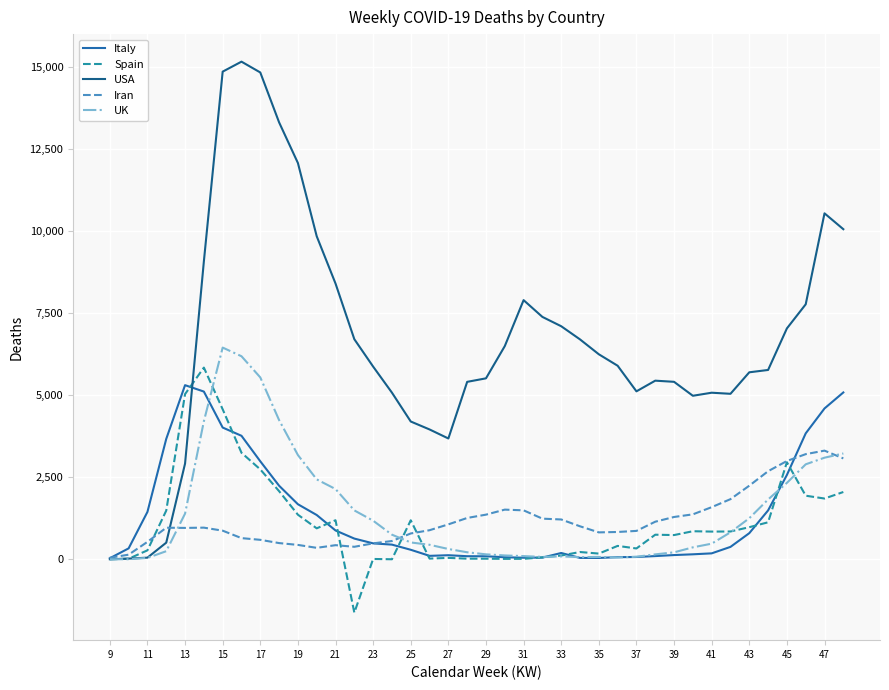

Which series has the largest range (max minus min)?

USA